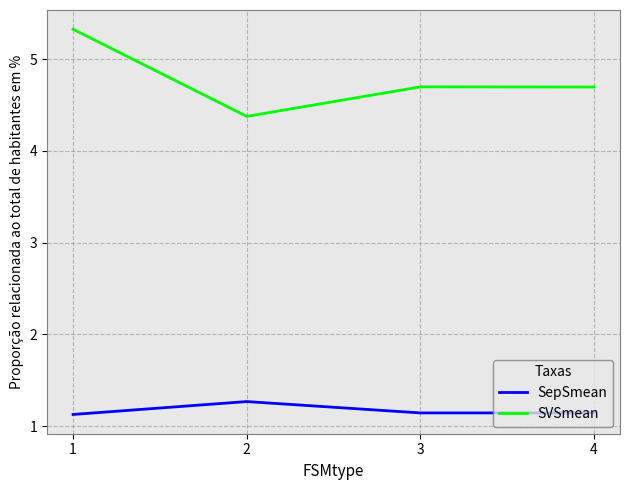

Where is the first local maximum for SVSmean?

3